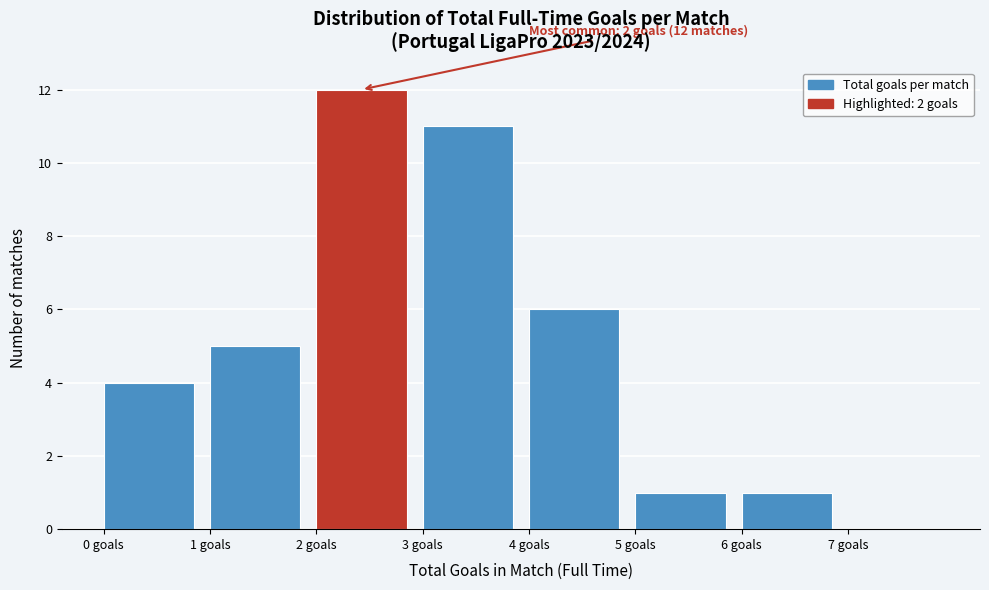

Over which range of the x-axis is the bar tallest?

2 to 3